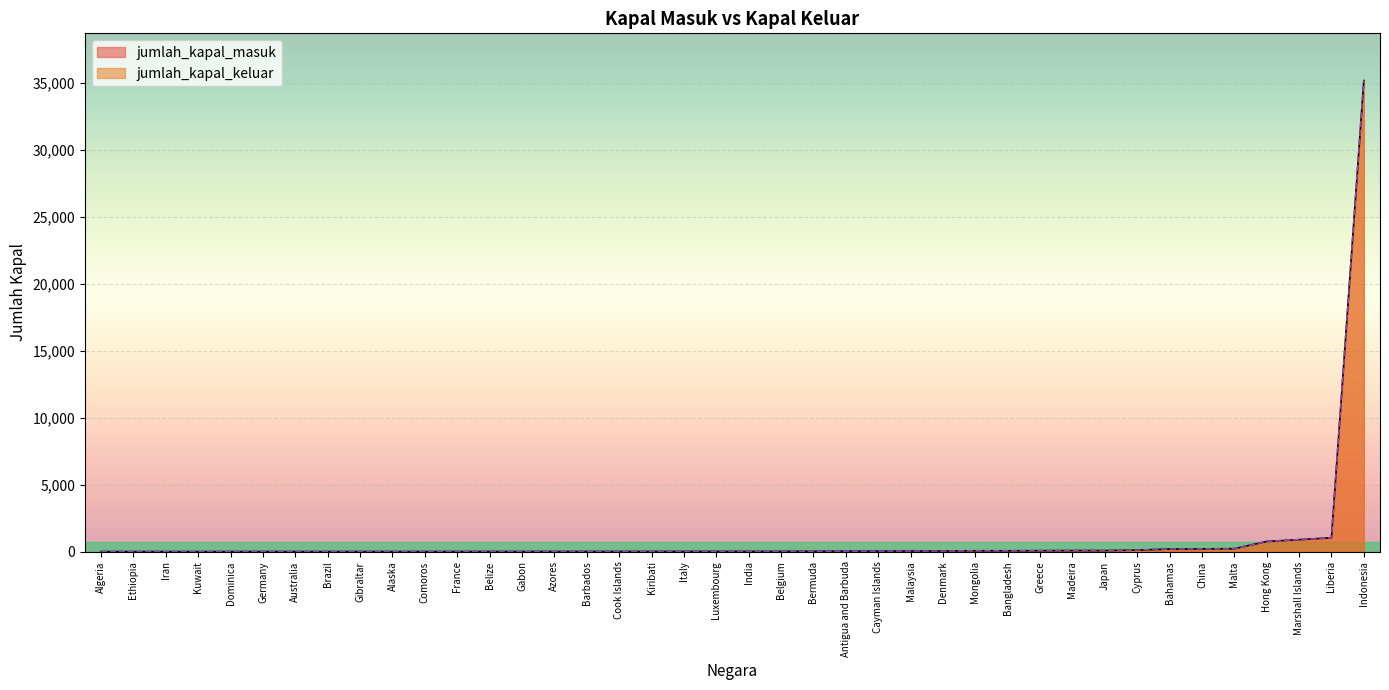

At Gabon, list the series in order from largest to smallest.

jumlah_kapal_keluar, jumlah_kapal_masuk